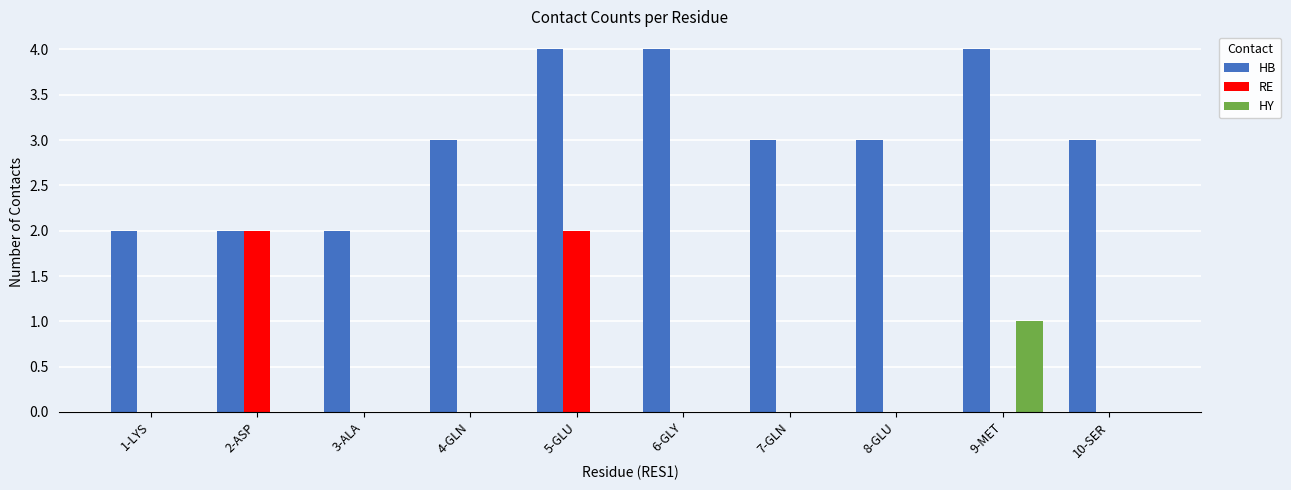

What is the sum of the HB values at 7-GLN and 8-GLU?

6